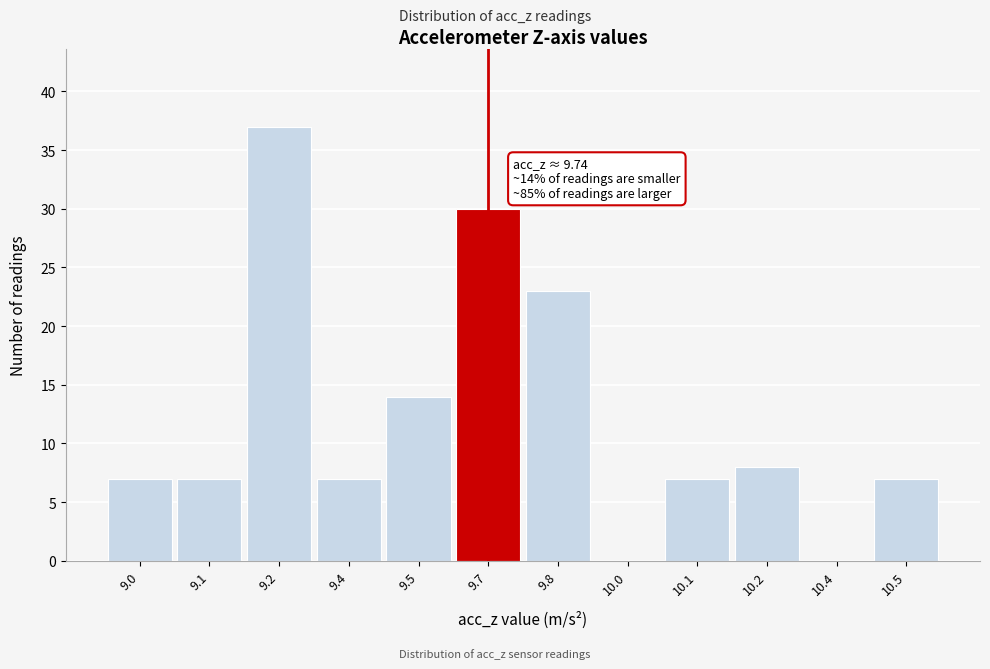

Reading left to right, what are all the values shown in this chart?

9.0=7	9.1=7	9.2=37	9.4=7	9.5=14	9.7=30	9.8=23	10.0=0	10.1=7	10.2=8	10.4=0	10.5=7